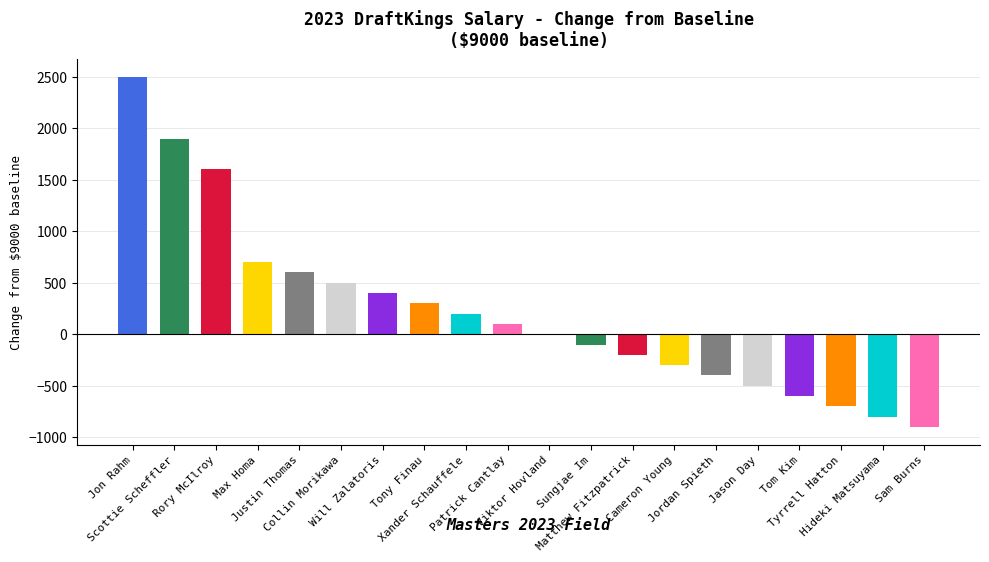

The chart shows a value of -800 at Hideki Matsuyama. True or false?

True